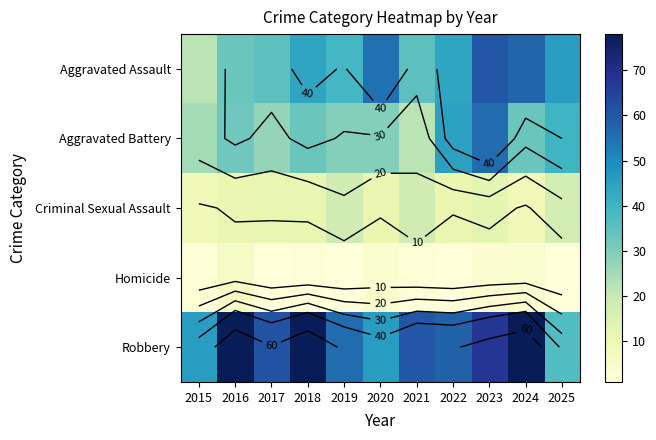

Is it true that Aggravated Assault equals 61 at 2017?

False